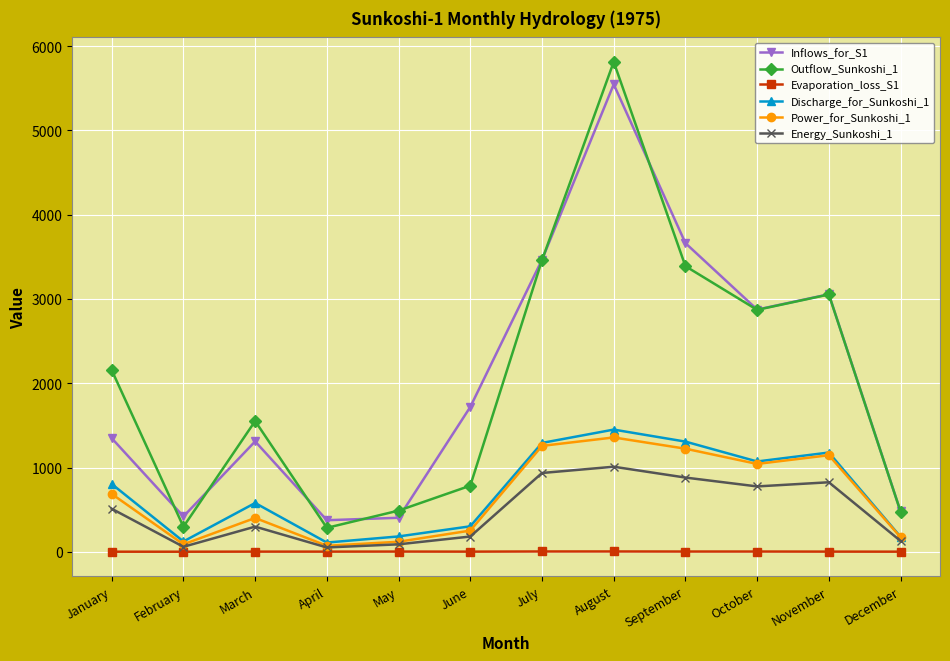

The value of Power_for_Sunkoshi_1 at November is 1146.1. True or false?

True